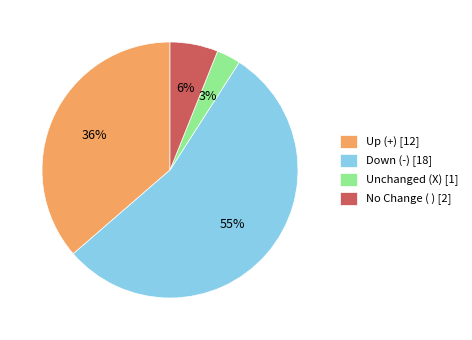

How many slices are in this pie chart?

4